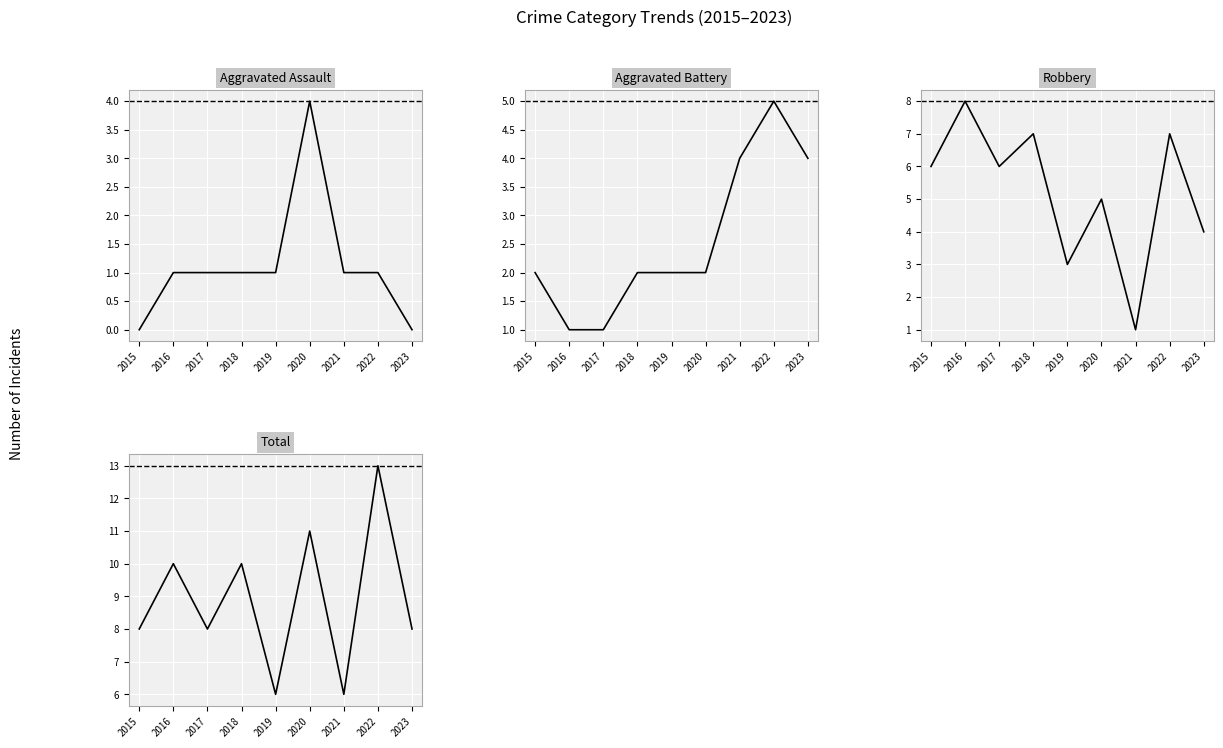

Rank the categories by Aggravated Battery value from lowest to highest.

2016, 2017, 2015, 2018, 2019, 2020, 2021, 2023, 2022